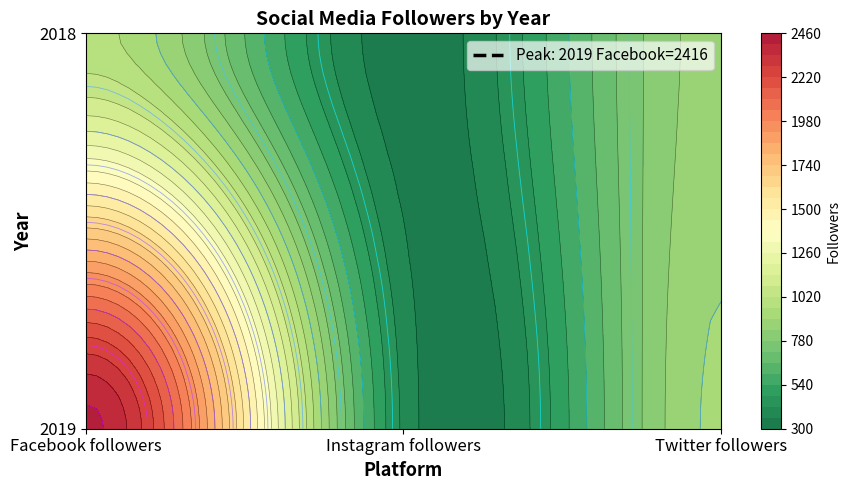

What is the sum of the 2019 values at Facebook followers and Twitter followers?

3327